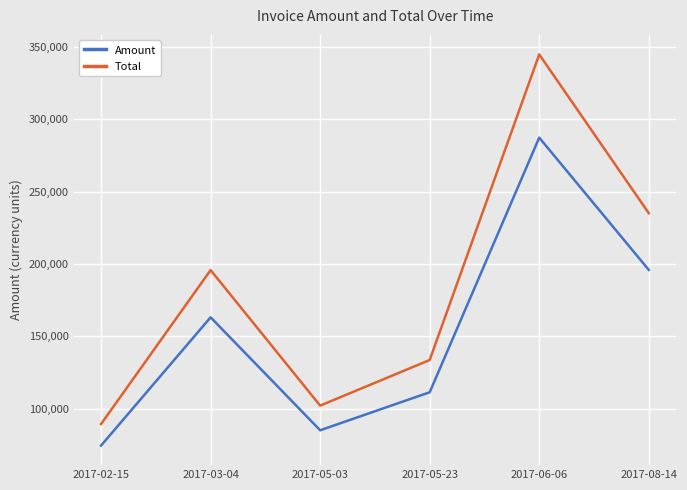

The Total series shows 51308.9 at 2017-02-15. True or false?

False